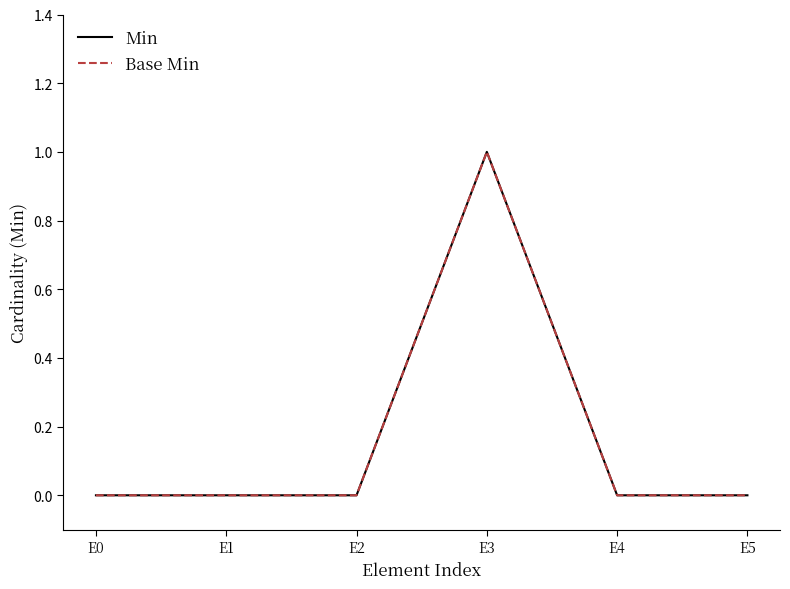

At which category does Base Min reach its first local peak?

E3